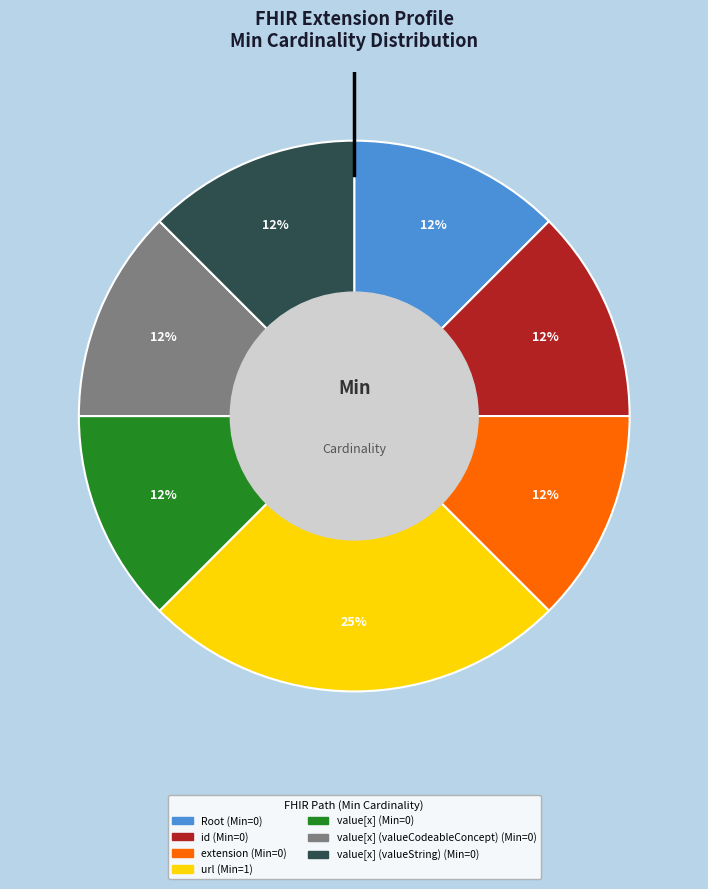

Does any single category account for the majority?

No